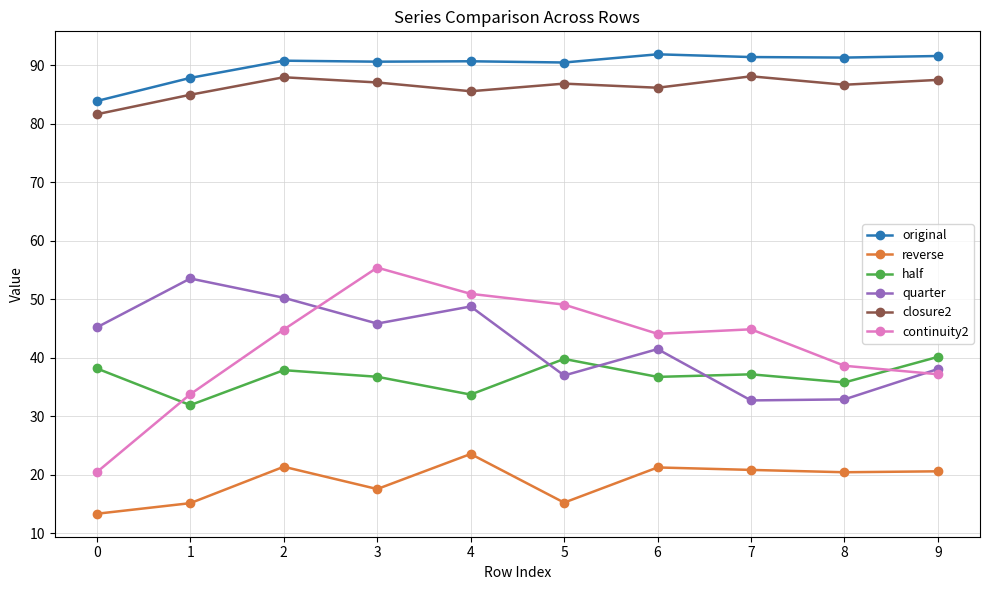

What is the highest value of the reverse series?

23.6